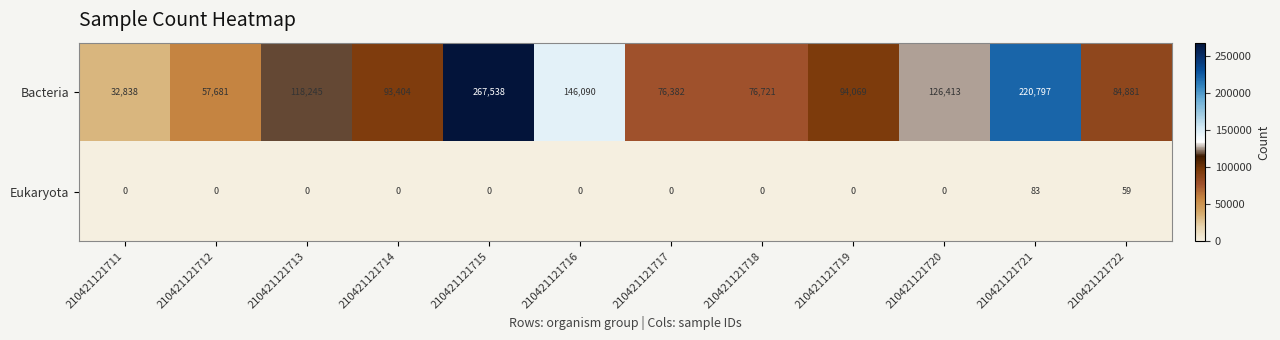

What is the total value across all series at 210421121722?

84940